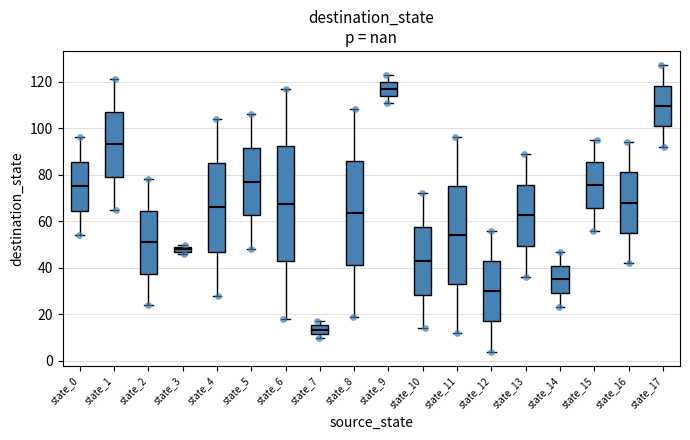

Which box is the tallest, from its lower edge to its upper edge?

state_6